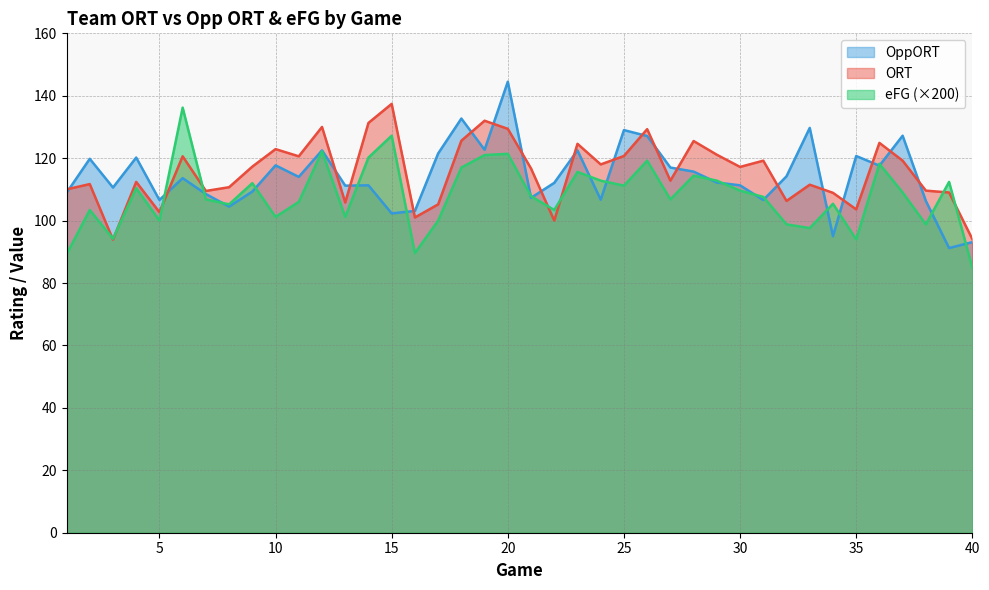

Reading right to left, list all the values displayed in this chart.

ORT: 40=94.1	39=109.0	38=109.6	37=119.2	36=124.9	35=103.6	34=108.9	33=111.5	32=106.3	31=119.2	30=117.2	29=121.1	28=125.5	27=112.8	26=129.3	25=120.7	24=118.0	23=124.6	22=100.0	21=116.7	20=129.4	19=132.0	18=125.6	17=105.2	16=101.0	15=137.4	14=131.3	13=105.8	12=130.0	11=120.6	10=122.9	9=117.3	8=110.7	7=109.5	6=120.6	5=102.7	4=112.4	3=93.9	2=111.7	1=110.0
OppORT: 40=93.1	39=91.2	38=106.3	37=127.2	36=117.6	35=120.7	34=95.0	33=129.7	32=114.2	31=106.6	30=111.3	29=112.2	28=115.7	27=117.0	26=127.1	25=129.0	24=106.7	23=122.5	22=112.1	21=107.3	20=144.5	19=122.7	18=132.7	17=121.5	16=103.1	15=102.3	14=111.3	13=111.2	12=122.5	11=114.0	10=117.7	9=109.3	8=104.5	7=108.5	6=113.6	5=106.6	4=120.2	3=110.6	2=119.8	1=108.9
eFG: 40=85.0	39=112.4	38=98.8	37=109.0	36=118.2	35=94.0	34=105.4	33=97.6	32=98.8	31=107.6	30=109.6	29=112.8	28=114.4	27=106.8	26=119.2	25=111.2	24=112.8	23=115.6	22=103.4	21=107.8	20=121.4	19=121.0	18=117.0	17=100.0	16=89.6	15=127.2	14=120.2	13=101.2	12=122.2	11=106.0	10=101.2	9=112.0	8=105.2	7=106.8	6=136.2	5=100.0	4=110.4	3=94.2	2=103.4	1=89.2